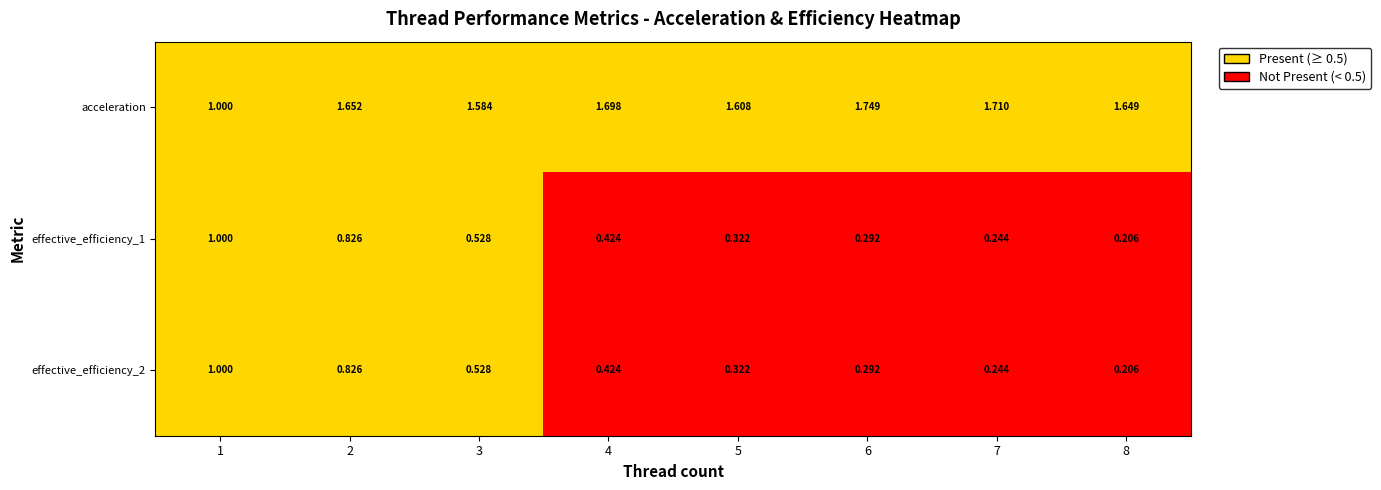

How many series are shown in this chart?

3